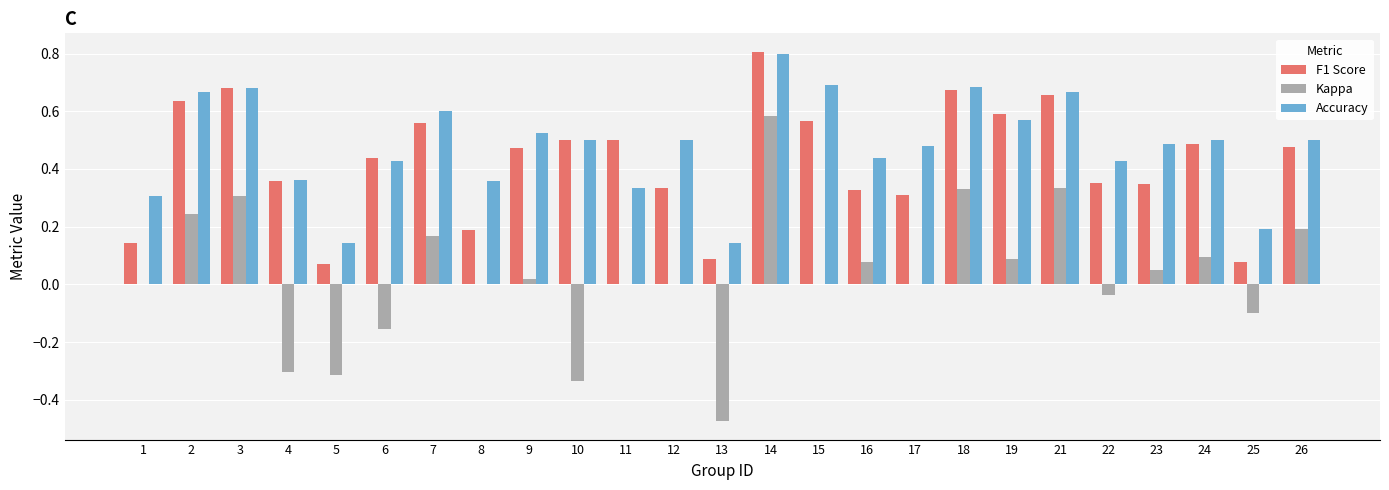

The value of Accuracy at 12 is 0.5. True or false?

True